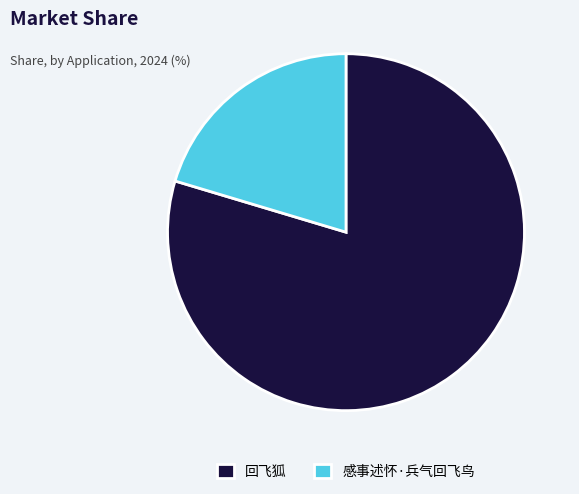

The 回飞狐 slice represents 80% of the pie. True or false?

True